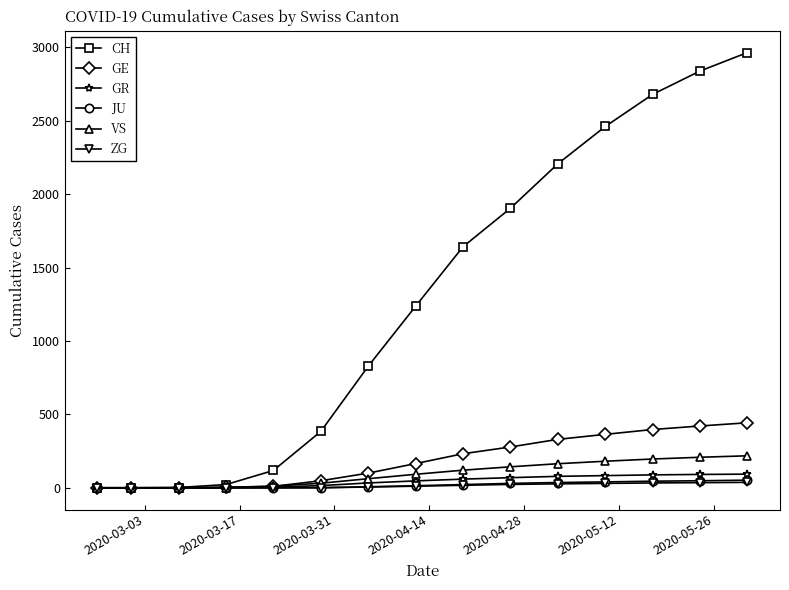

Which series has the widest spread of values?

CH